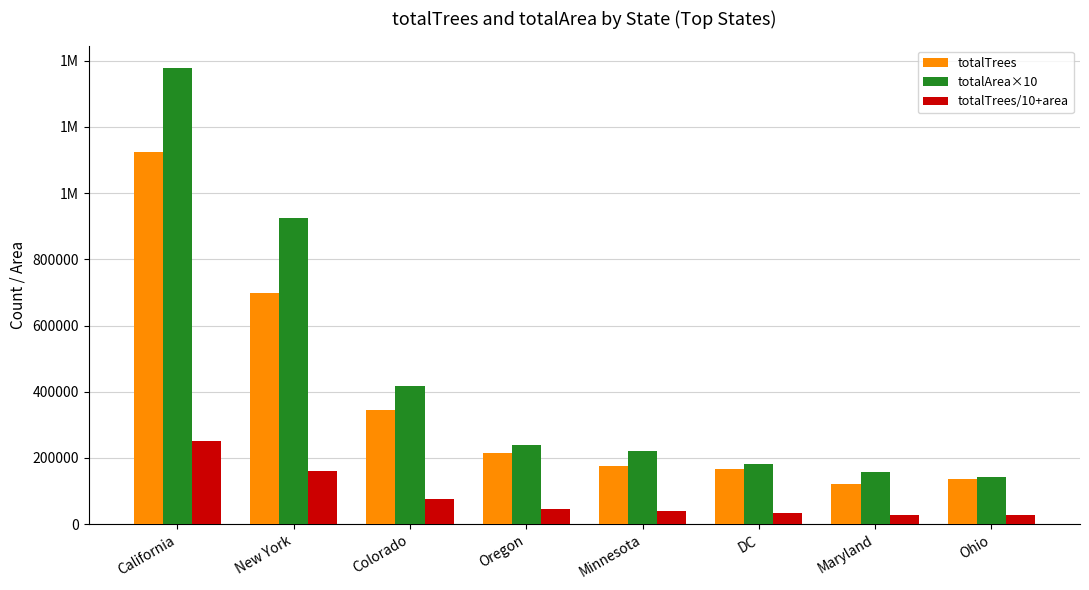

What is the label of the 3rd bar from the right?

DC